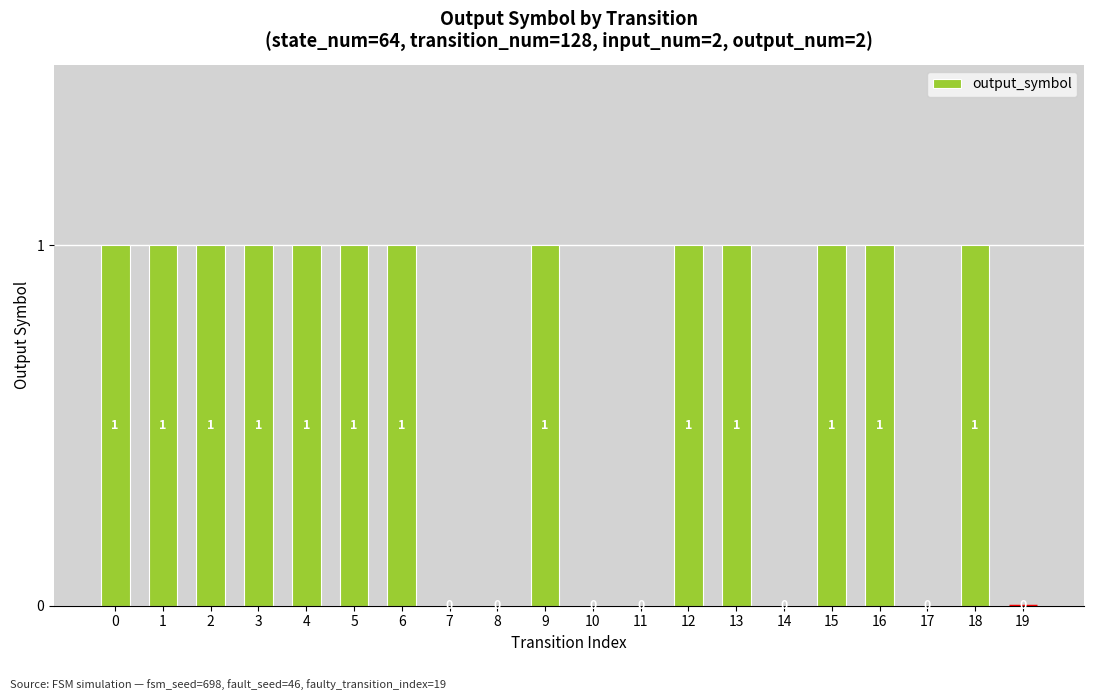

The chart shows a value of 1 at 0. True or false?

True